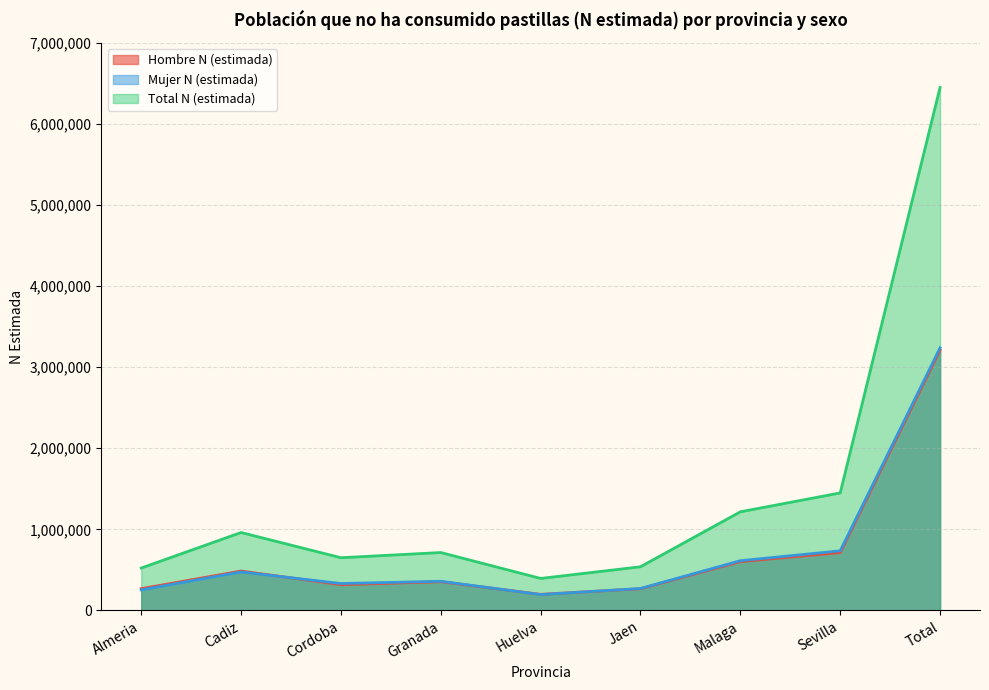

The value of Hombre N (estimada) at Total is 5412637. True or false?

False